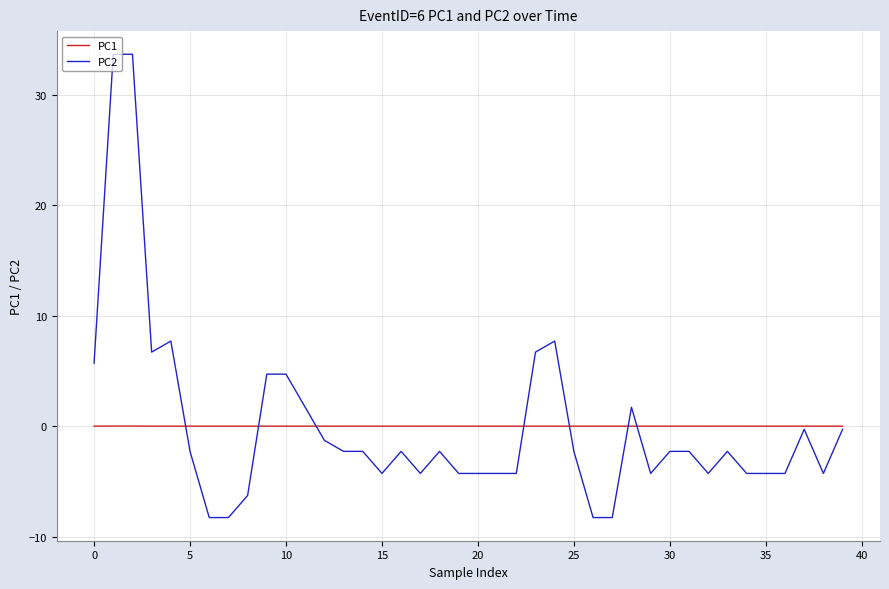

Rank the series by their maximum value, from lowest to highest.

PC1, PC2